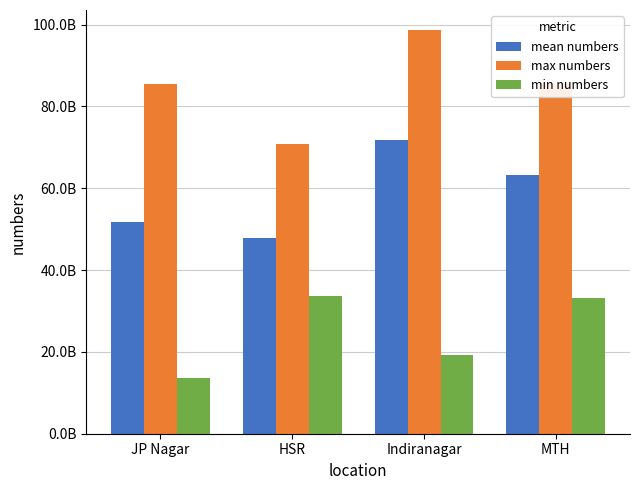

What value does the max numbers series have at JP Nagar?

85574853958